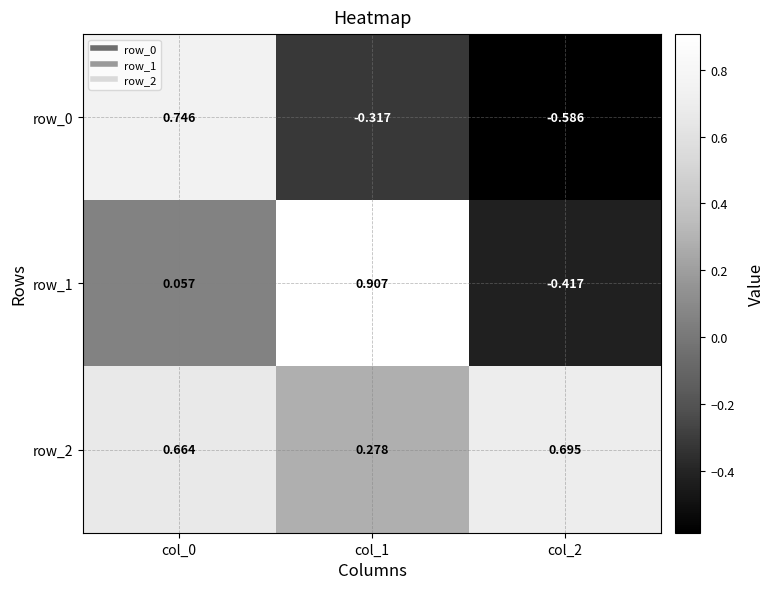

Is the value of row_0 at col_1 greater than the value of row_2 at col_2?

No